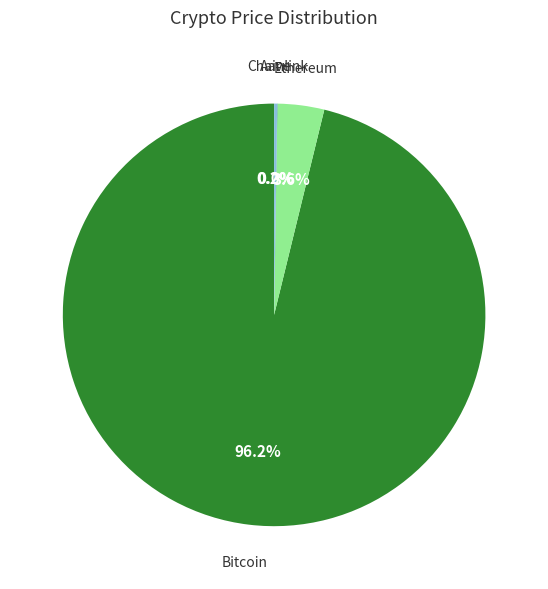

Is there any slice that represents more than half of the pie?

Yes